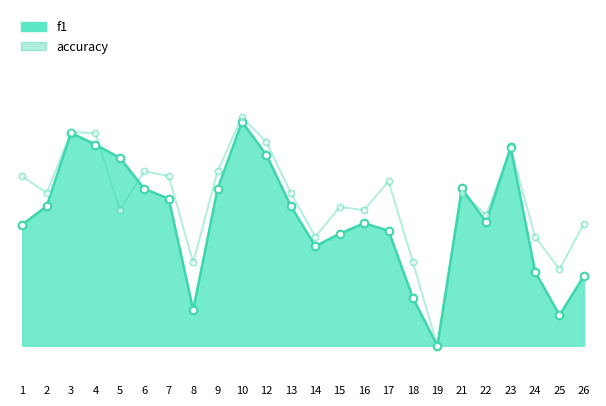

What are all the series names shown in the legend?

f1, accuracy